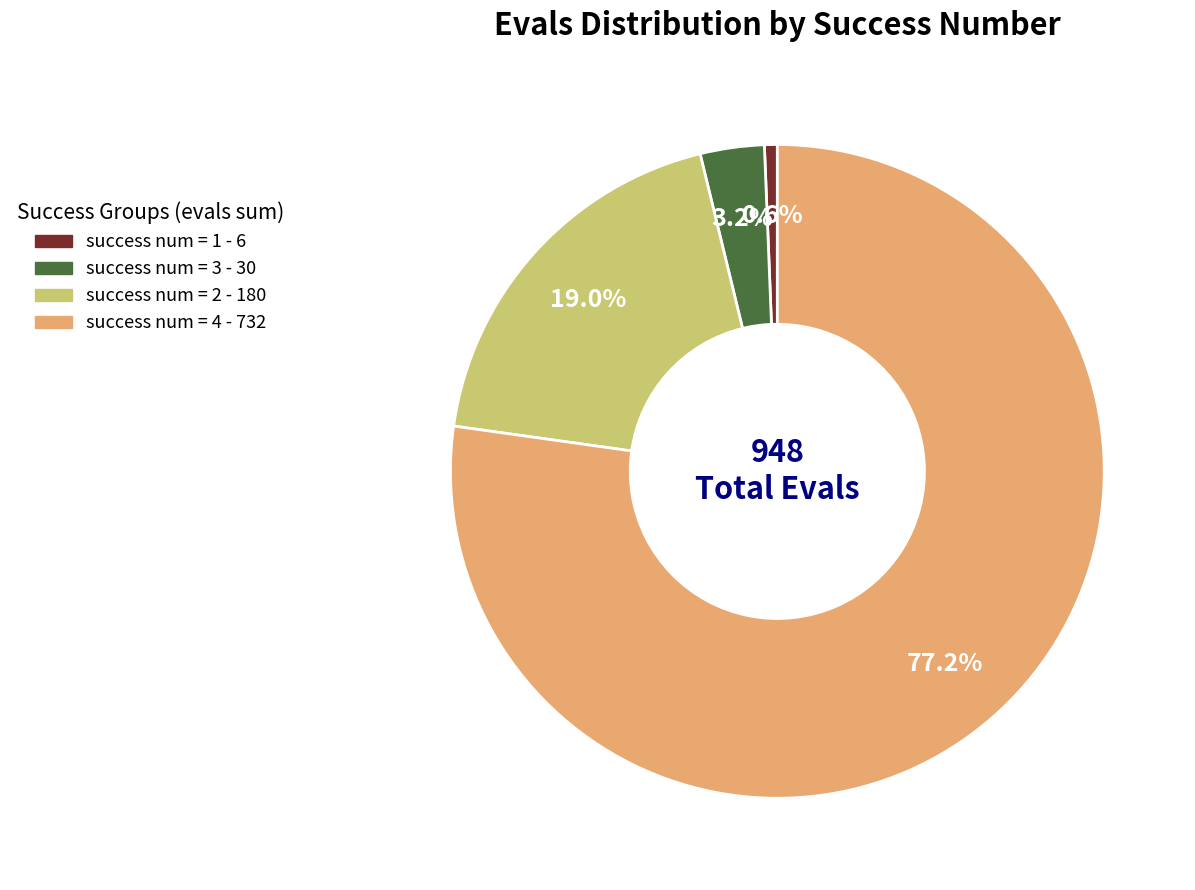

Count the number of slices in the pie.

4